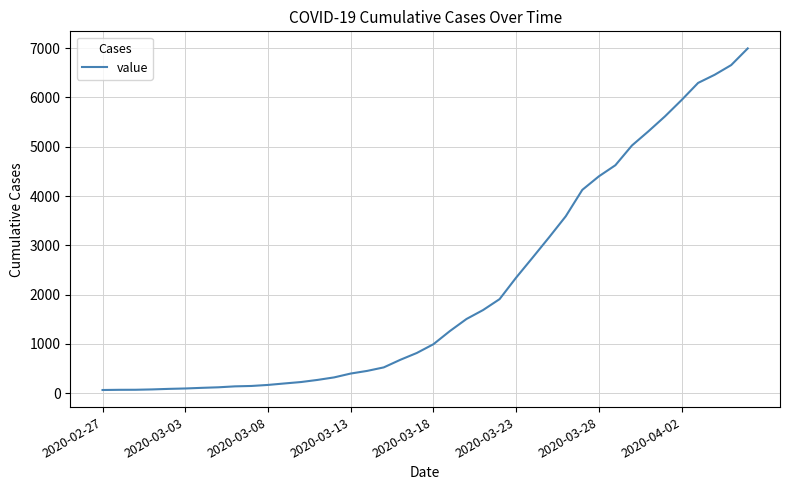

What is the difference between the maximum and minimum values?

6931